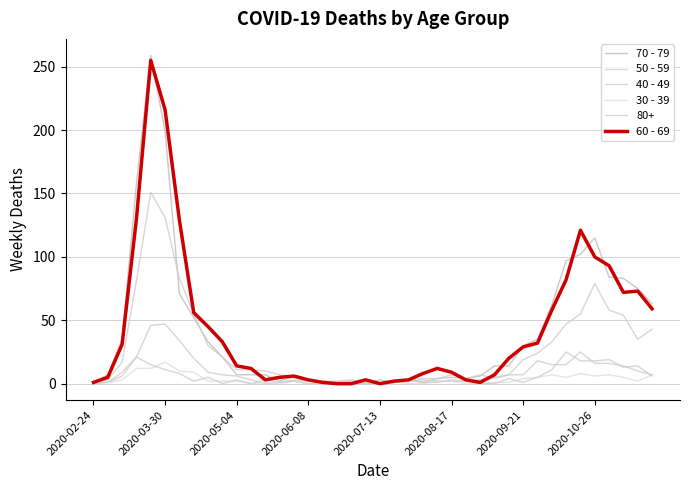

What is the value of the 60 - 69 point at the 27th from the left?

3